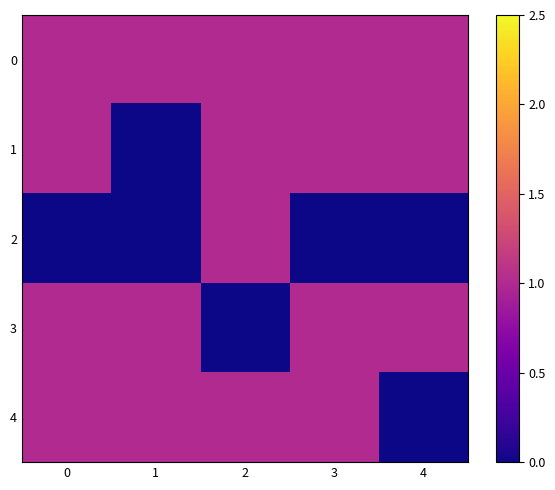

Which has a higher value, 1 or 2?

1